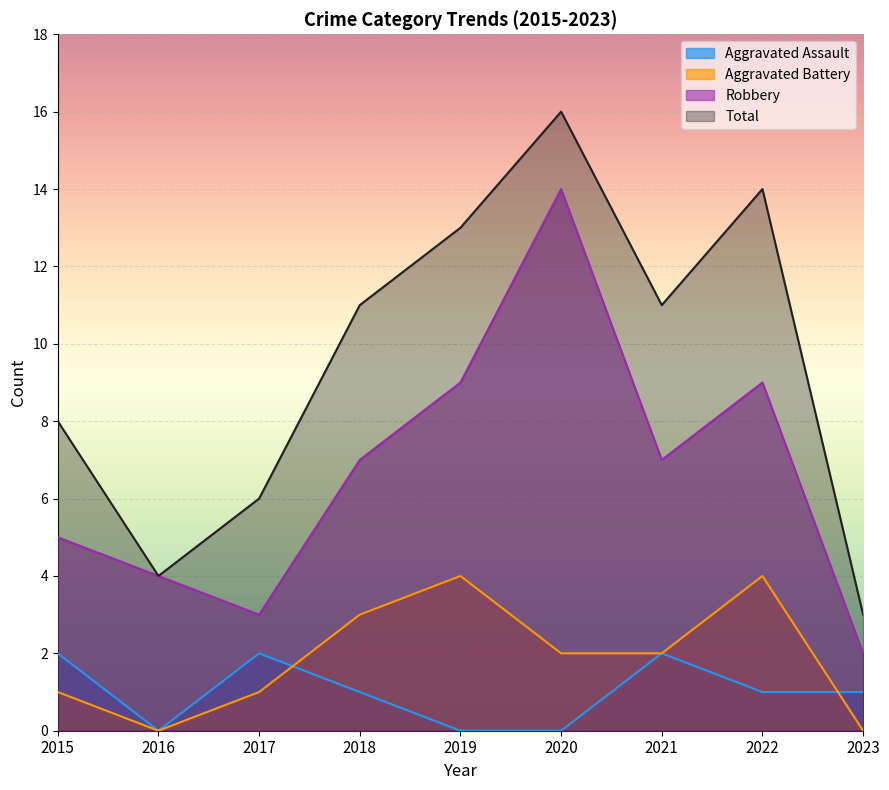

How many series are shown in this chart?

4